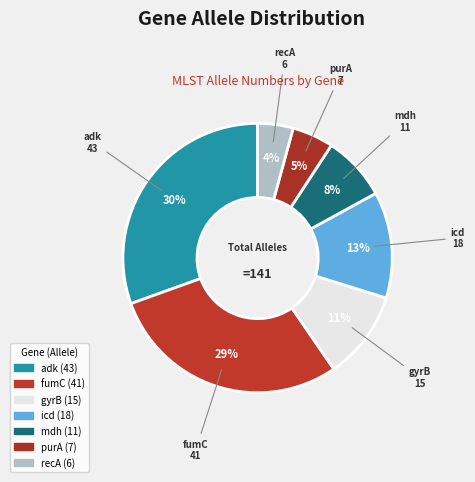

Approximately how many times larger is the value at fumC compared to recA?

6.8